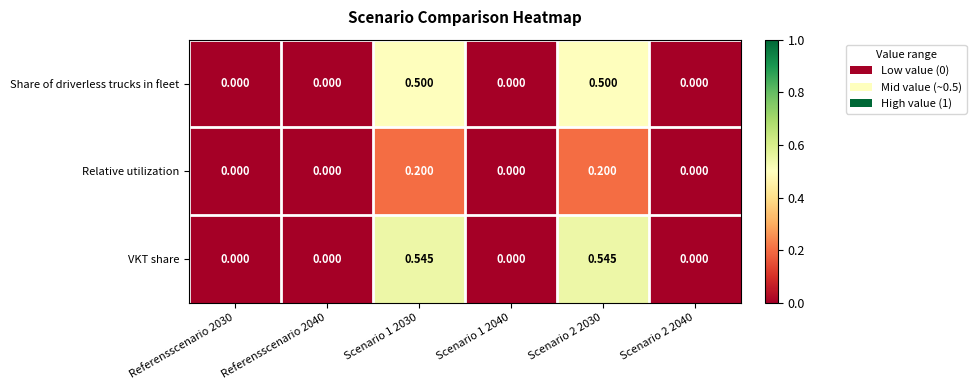

Which series has the largest range (max minus min)?

VKT share